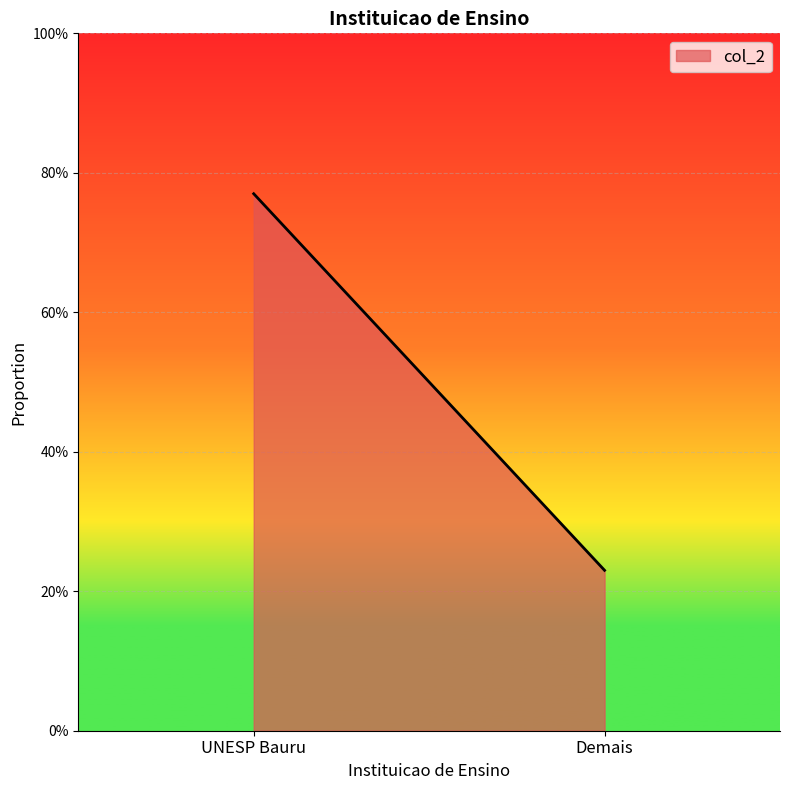

True or false: the data shows 0.3 at UNESP Bauru.

False